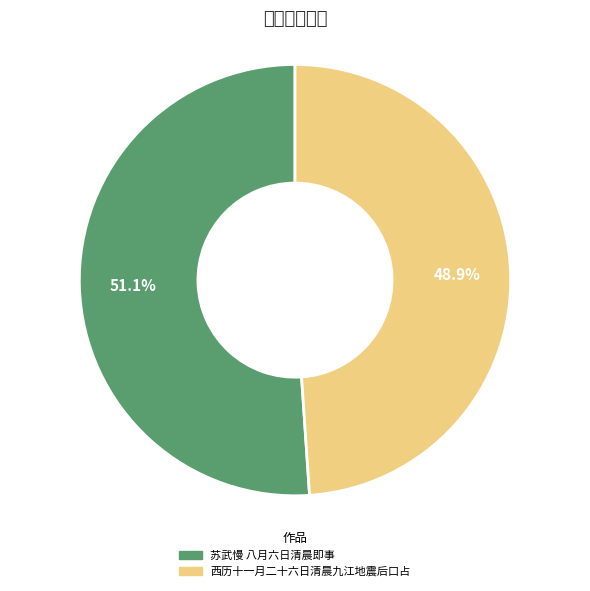

What is the change in value from 苏武慢 八月六日清晨即事 to 西历十一月二十六日清晨九江地震后口占?

-19585